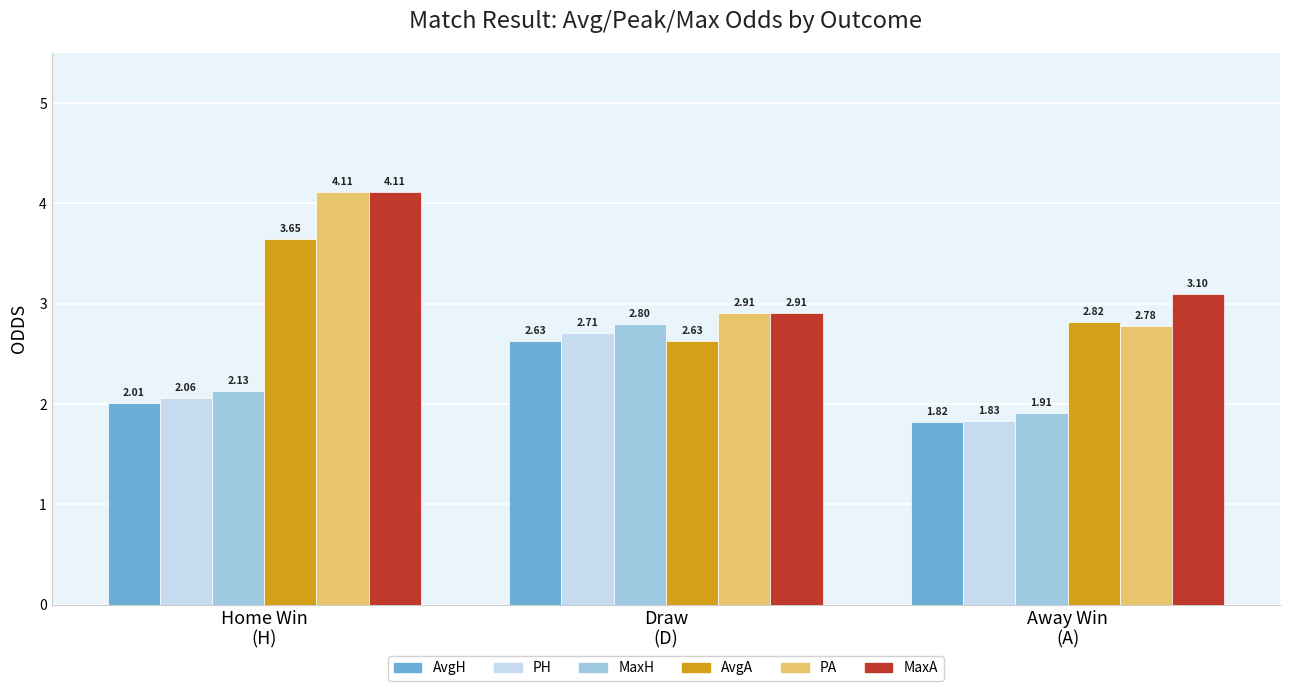

What is the average value of the PH series?

2.2